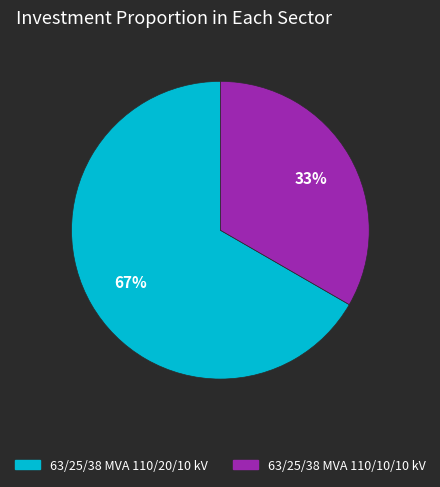

What percentage is the 63/25/38 MVA 110/20/10 kV slice, to the nearest percent?

67%